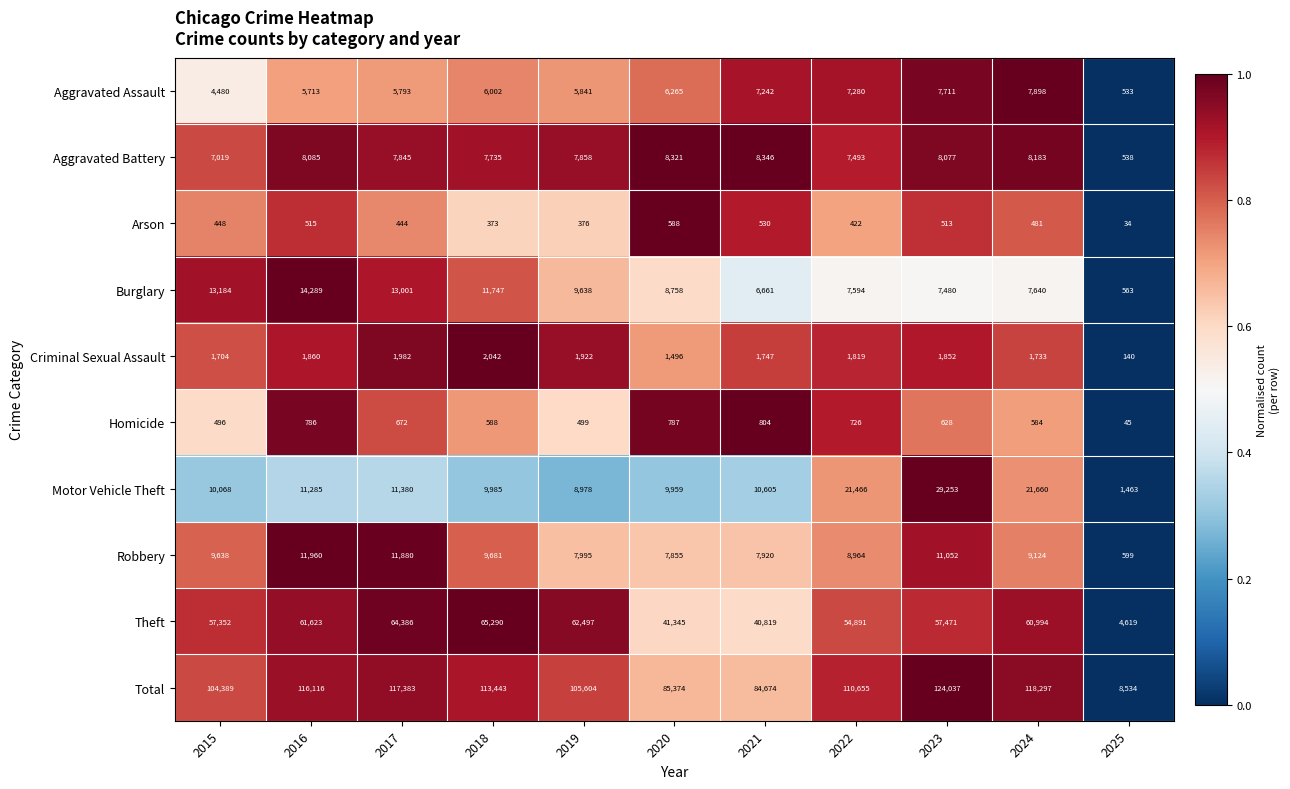

Count the number of categories in the chart.

11